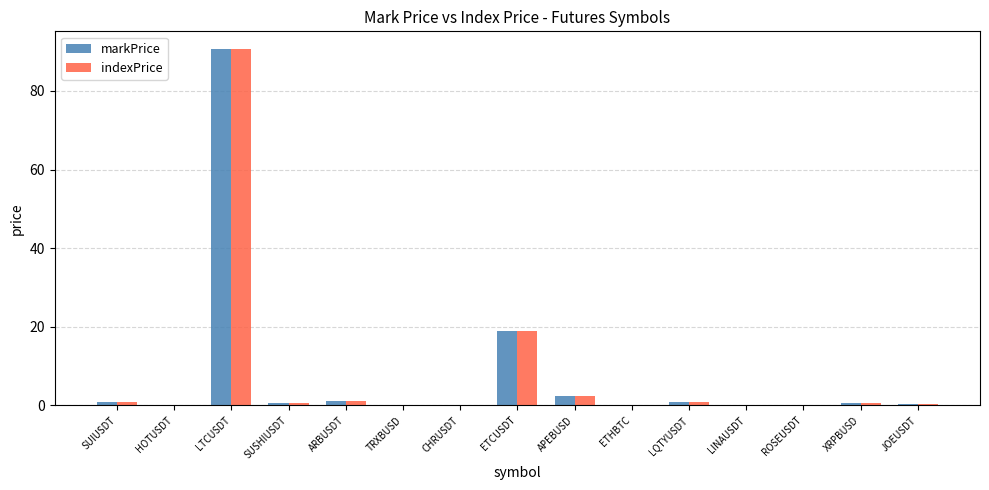

What are all the series names shown in the legend?

markPrice, indexPrice